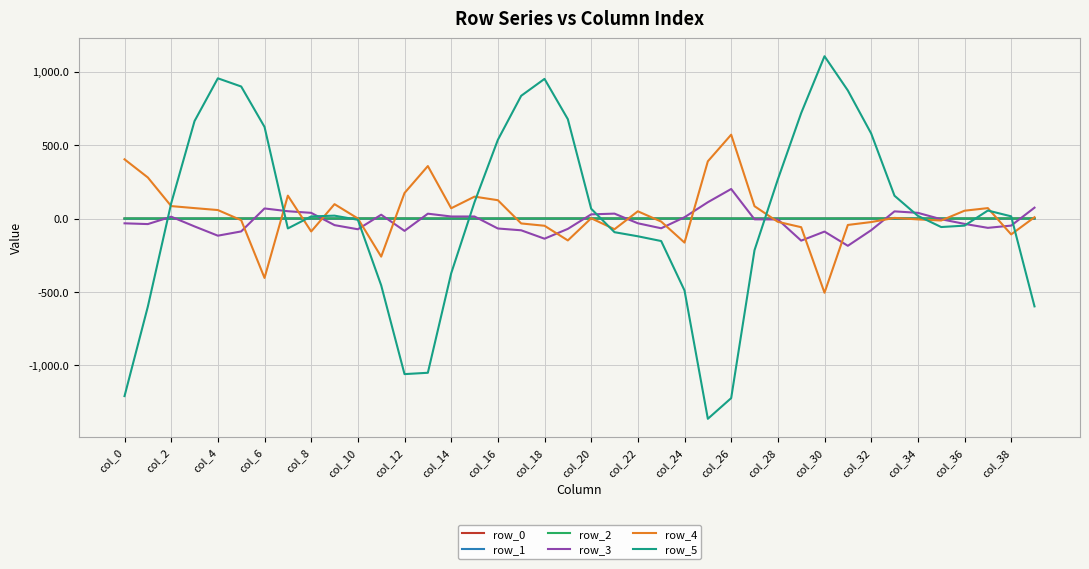

What is the minimum value shown in the chart?

-1362.9